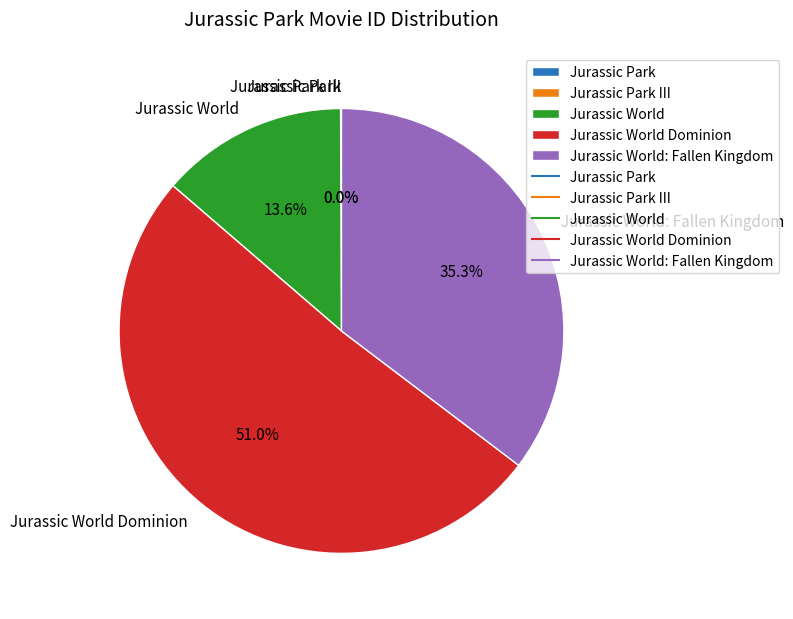

To the nearest percent, what percentage of the pie is Jurassic World Dominion?

51%